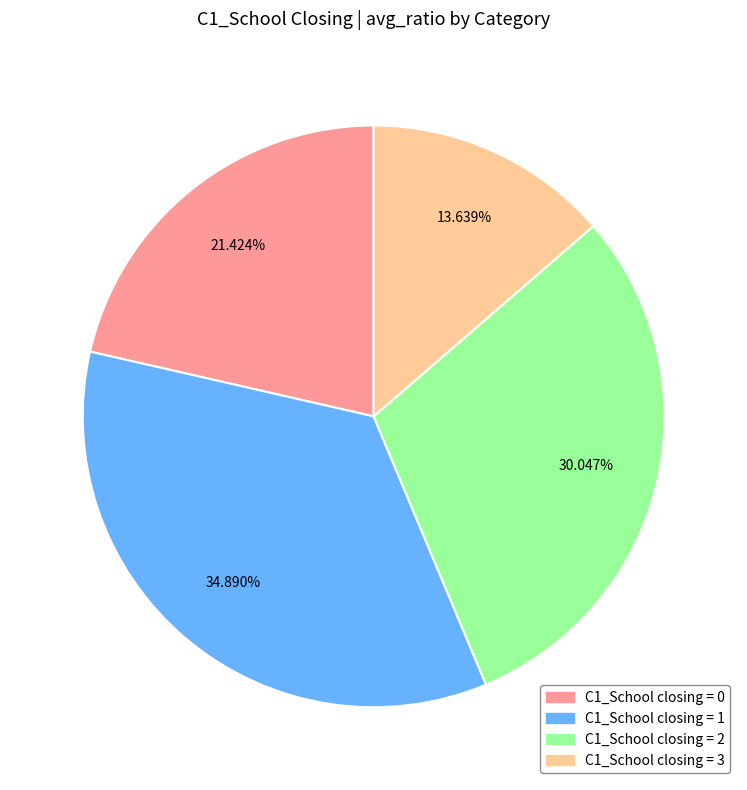

Is there a majority slice in this chart?

No